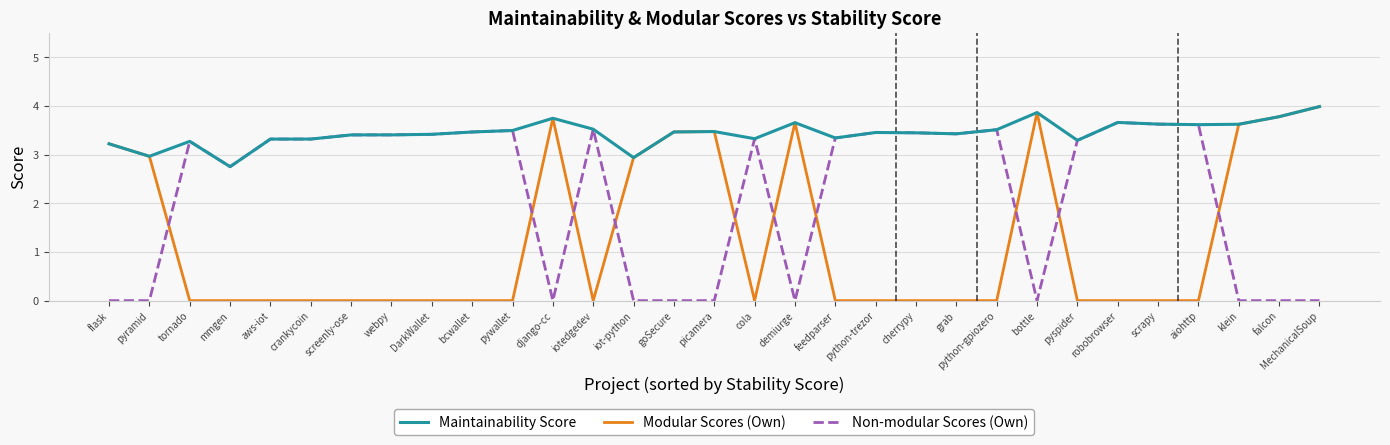

Which series has the widest spread of values?

Modular Scores (Own)